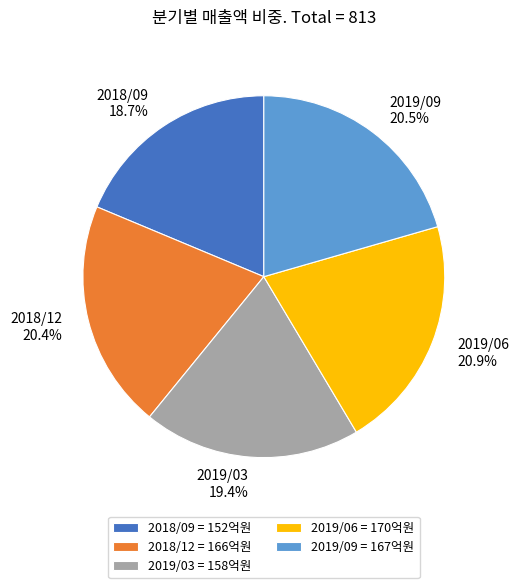

What is the ratio of the value at 2018/09 to the value at 2019/03?

1.0